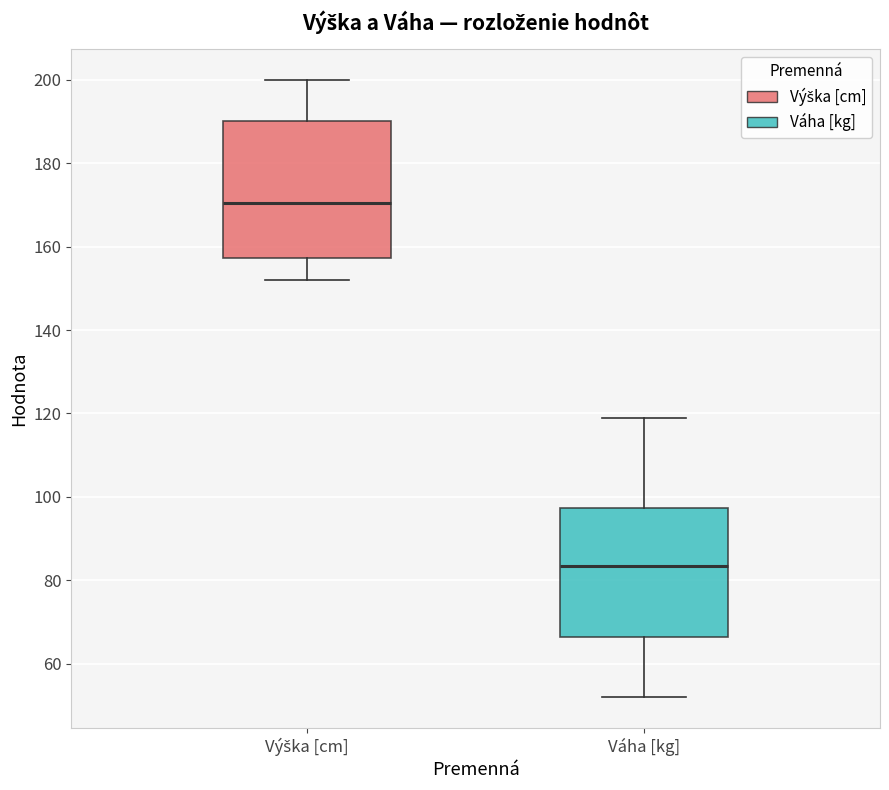

Reading left to right, read every box against the y-axis: the position of its median line, the range the box covers, and the ends of its whiskers. The values are not printed on the chart, so give them approximately, as read against the axis.

Výška [cm]: median 170, box 158 to 190, whiskers 152 to 200
Váha [kg]: median 84, box 66 to 98, whiskers 52 to 120